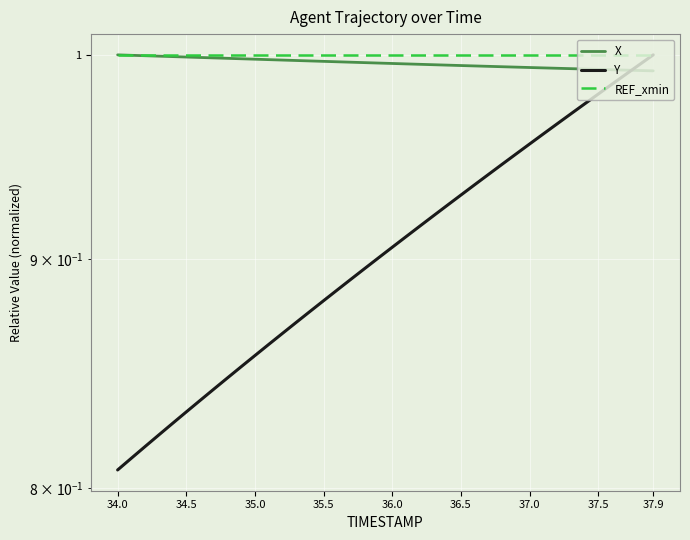

Which series has the largest total across all categories?

REF_xmin